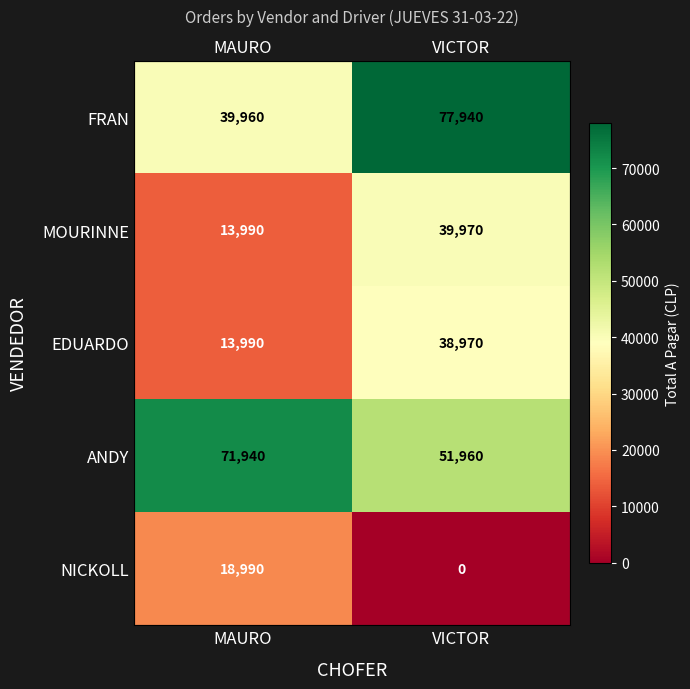

Which label corresponds to the smallest value in the chart?

VICTOR